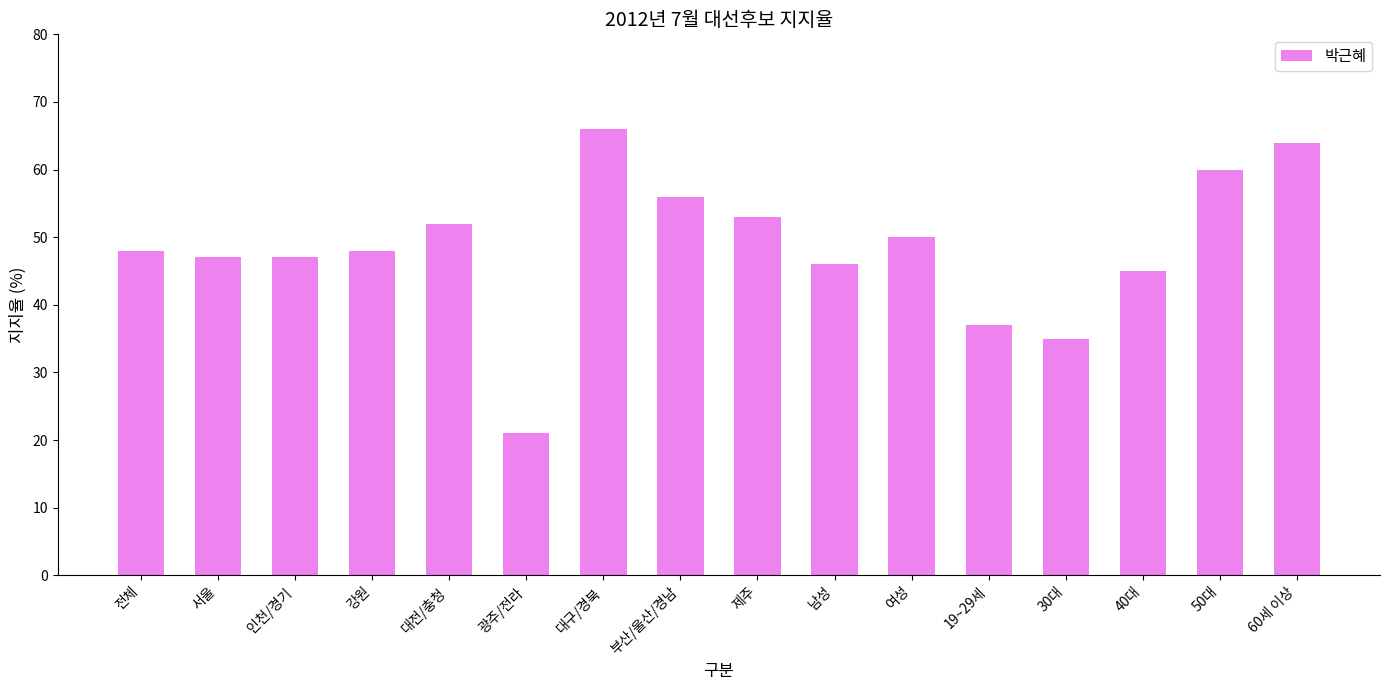

What is the ratio of the value at 인천/경기 to the value at 부산/울산/경남?

0.8